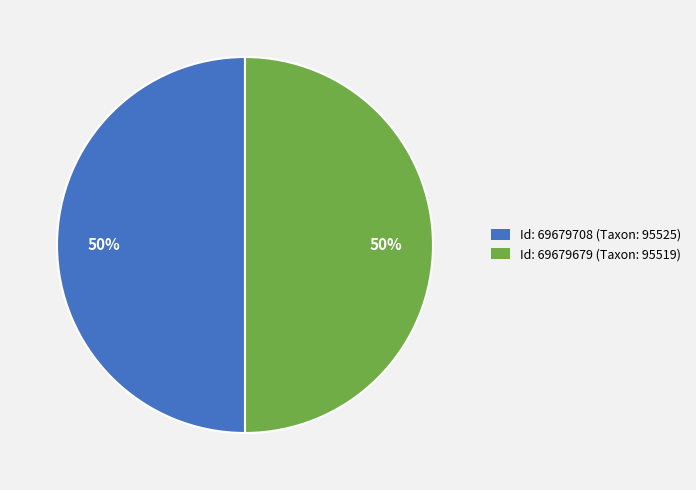

To the nearest percent, what is the average slice percentage?

50%